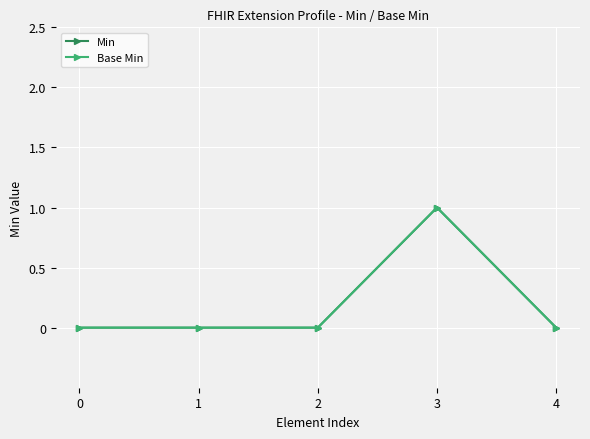

True or false: Base Min has a value of 0 at 0.

True